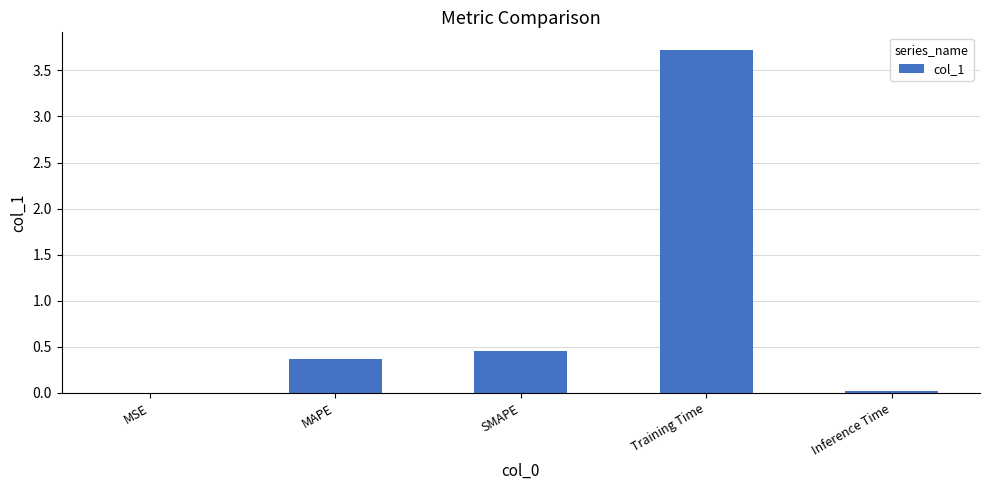

The value at SMAPE is 0.2. True or false?

False